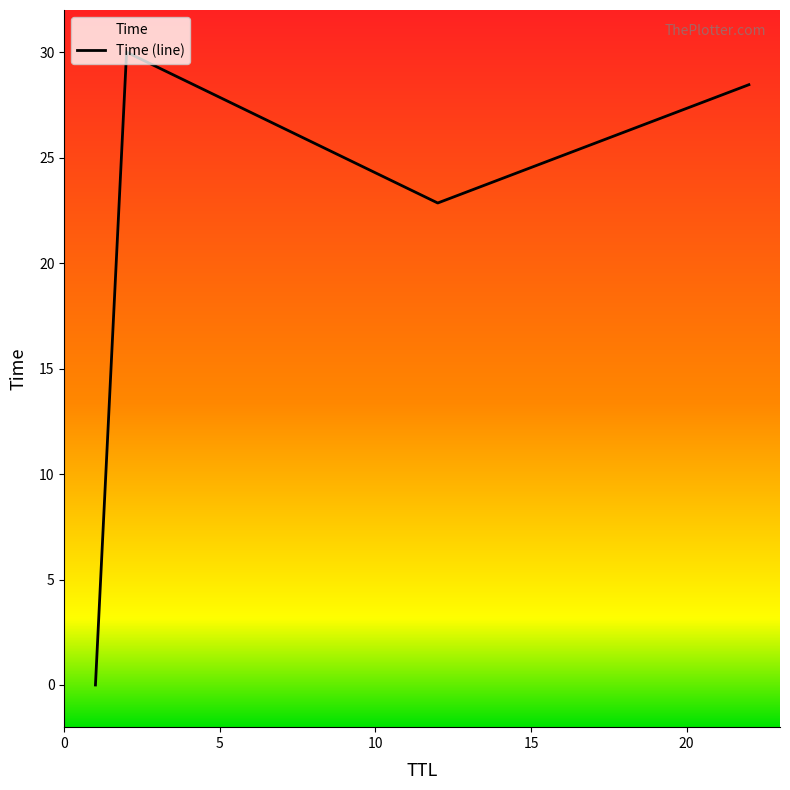

List the labels in order of value, largest first.

2, 22, 12, 1